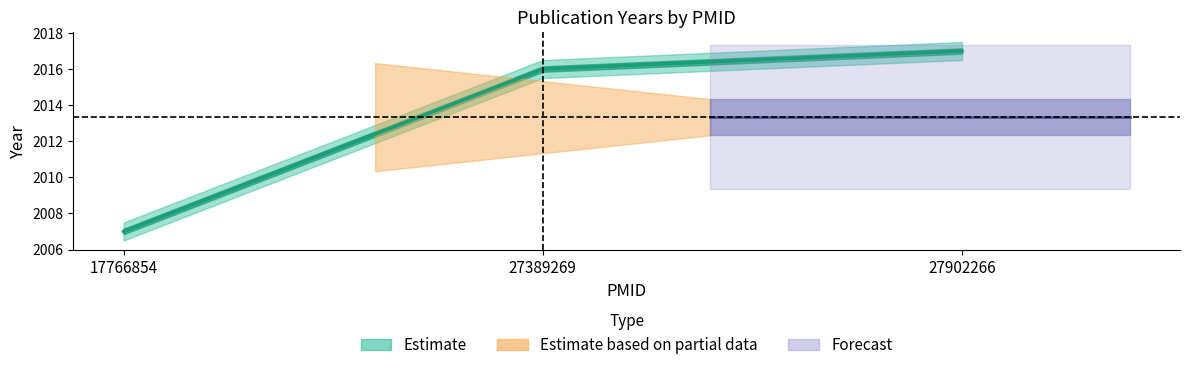

What is the difference between the values at 27389269 and 17766854?

9